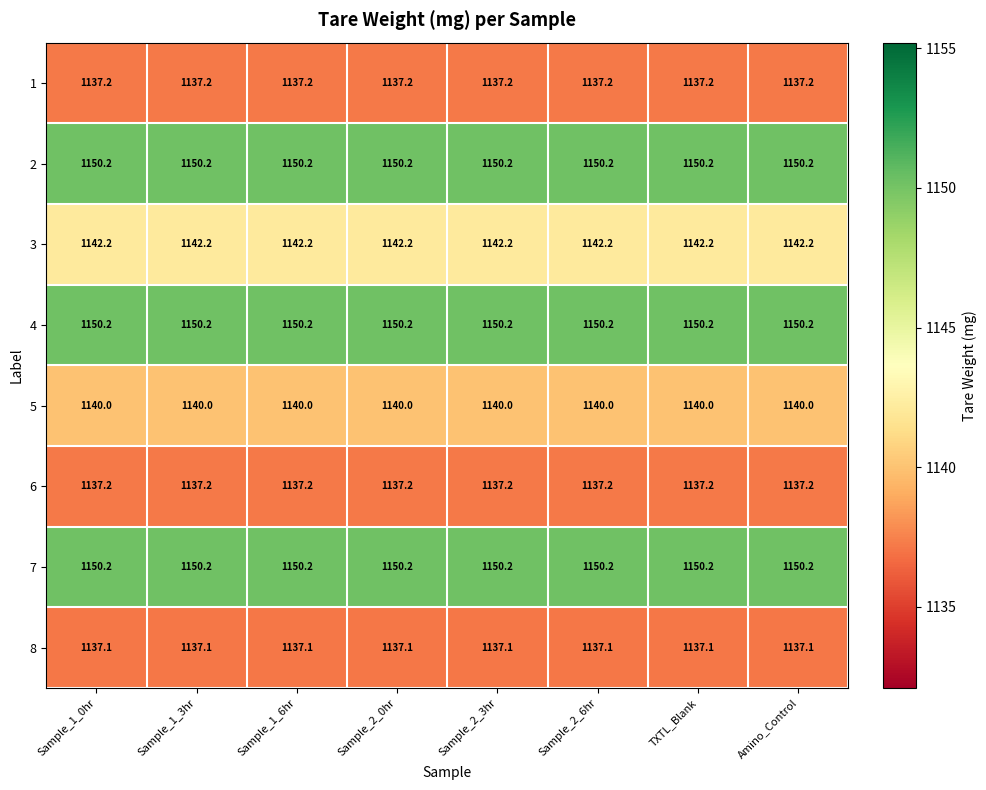

What is the greatest value displayed?

1150.2